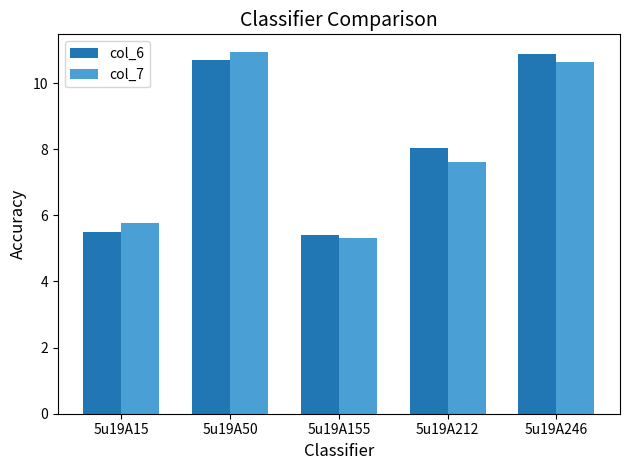

How many values in the col_7 series exceed 7?

3